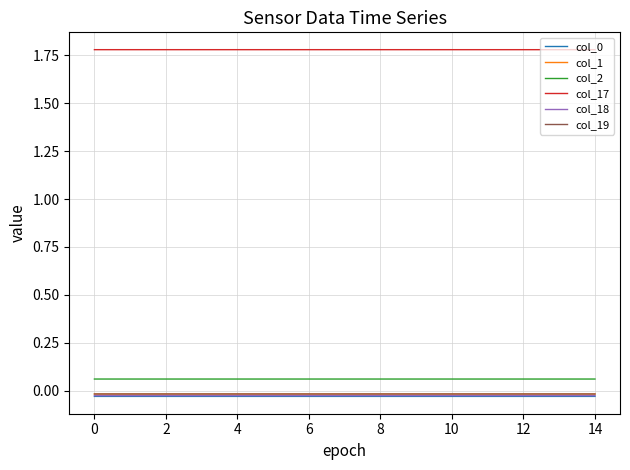

Which series has the largest total across all categories?

col_17